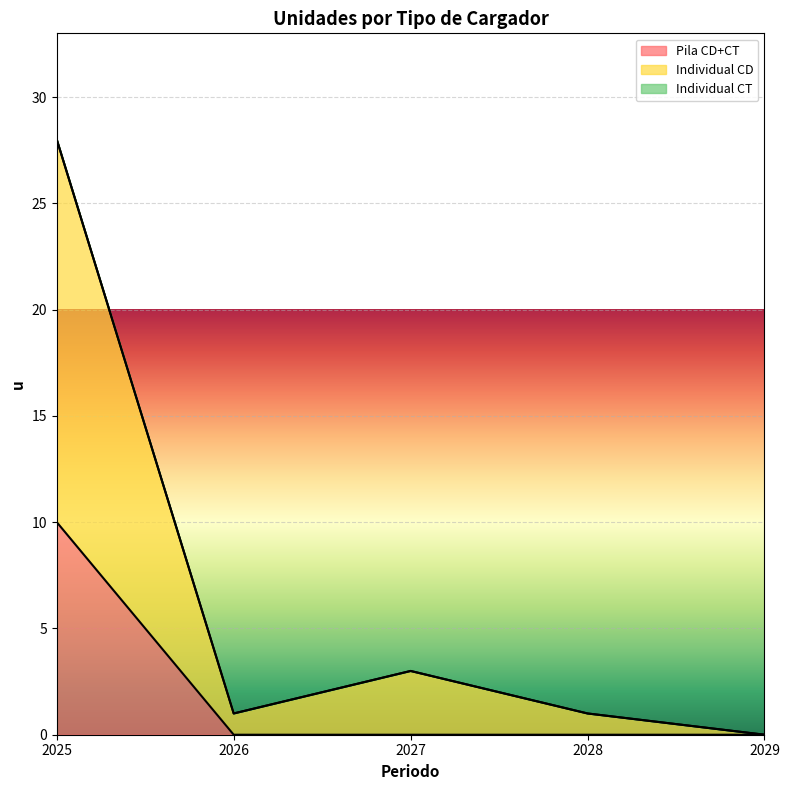

At which category does 2_Inidividual_CD_Ench_Lento reach its first local valley?

2026